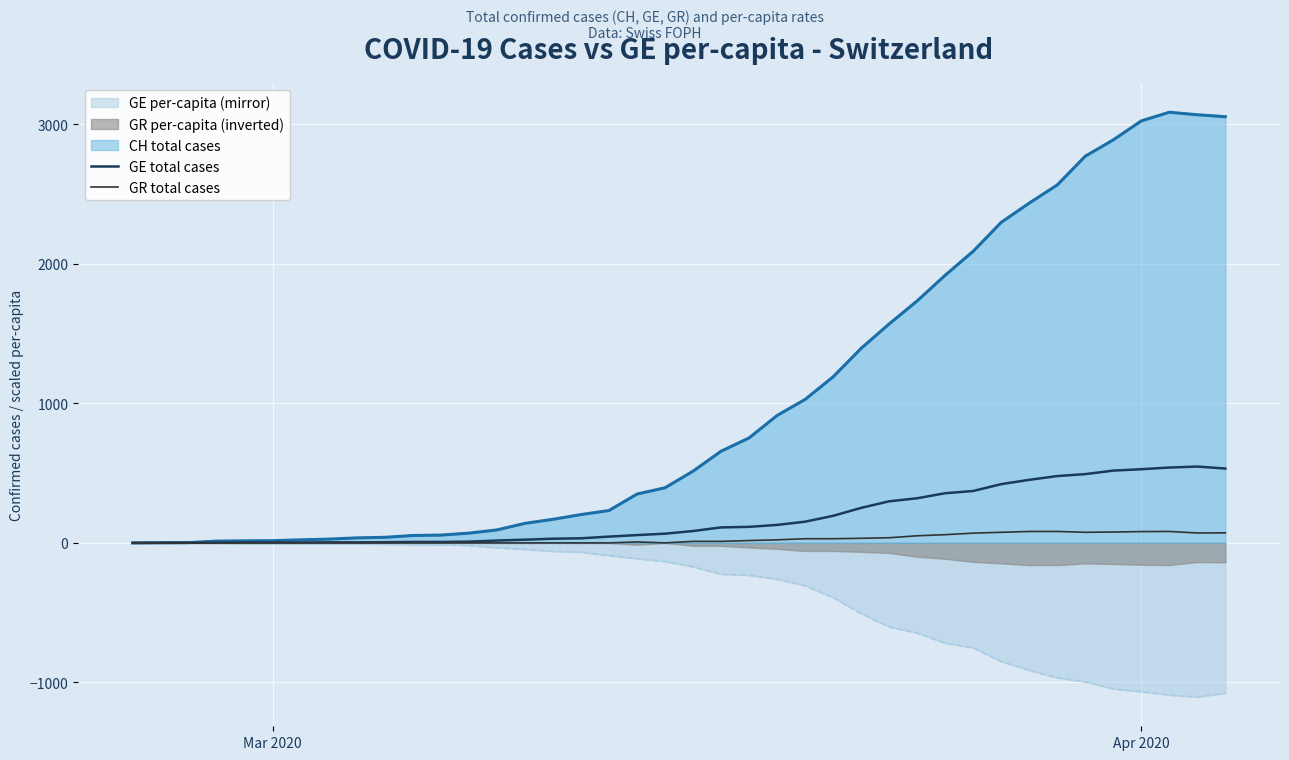

The value of GE total cases at Apr 2020 is 195.9. True or false?

False